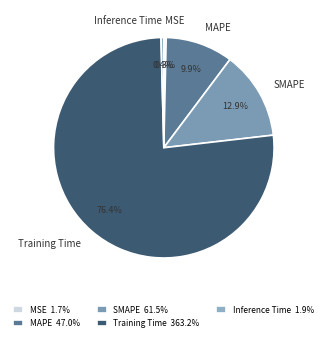

The Inference Time slice represents 0% of the pie. True or false?

True